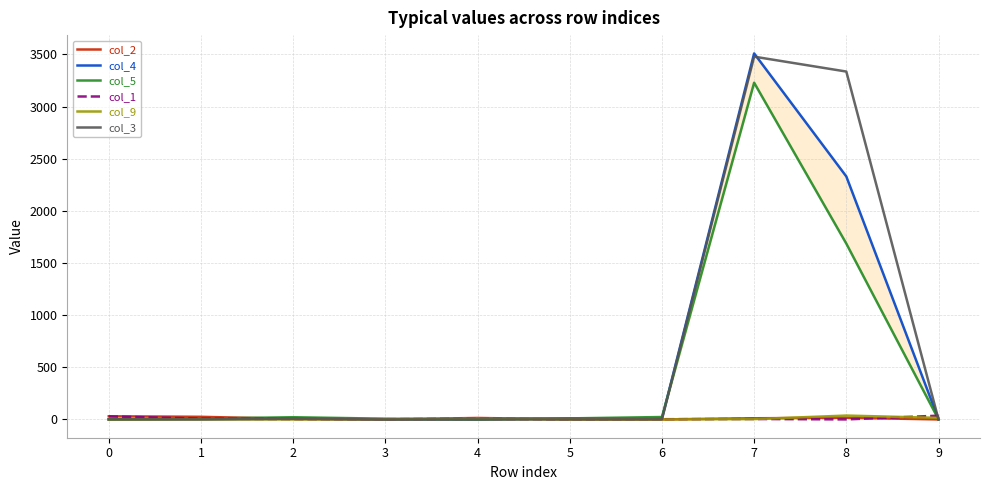

Reading right to left, list all the values displayed in this chart.

col_2: 9=0	8=16	7=11	6=0	5=1	4=14	3=0	2=5	1=25	0=30
col_4: 9=2	8=2330	7=3510	6=7	5=10	4=0	3=0	2=9	1=4	0=0
col_5: 9=0	8=1686	7=3229	6=23	5=10	4=0	3=7	2=21	1=8	0=0
col_1: 9=36	8=0	7=4	6=2	5=0	4=6	3=2	2=2	1=8	0=29
col_9: 9=15	8=37	7=3	6=0	5=0	4=5	3=1	2=0	1=0	0=0
col_3: 9=0	8=3336	7=3479	6=1	5=0	4=0	3=0	2=6	1=0	0=1